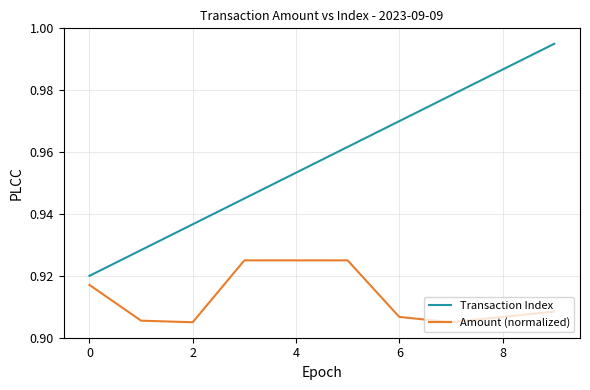

Which series has the largest range (max minus min)?

Transaction Index